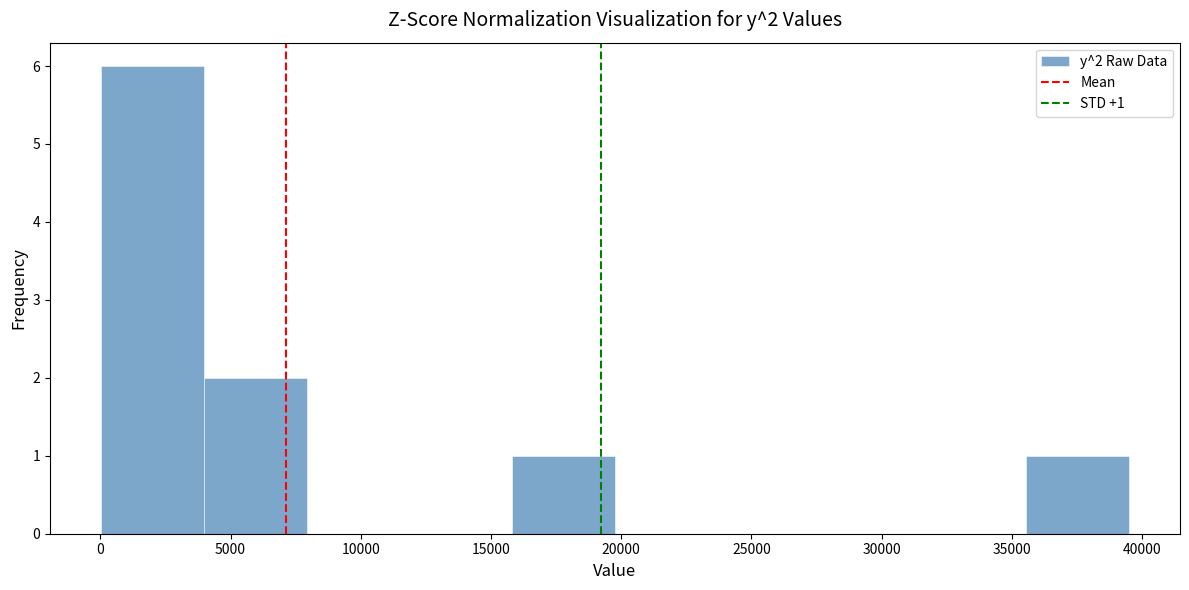

Over which range of the x-axis is the bar tallest?

0 to 4000